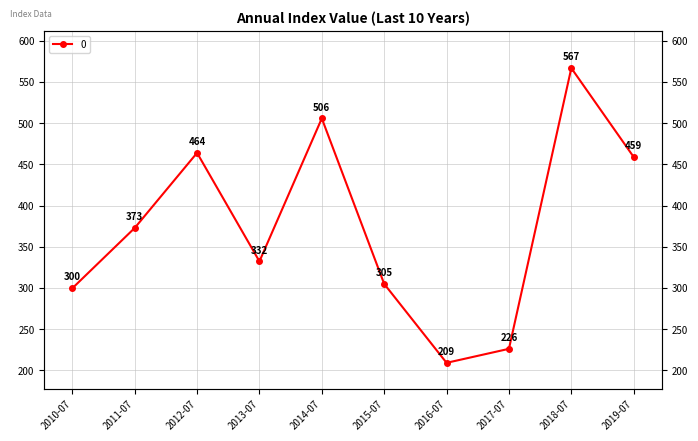

List the labels in order of value, smallest first.

2016-07, 2017-07, 2010-07, 2015-07, 2013-07, 2011-07, 2019-07, 2012-07, 2014-07, 2018-07